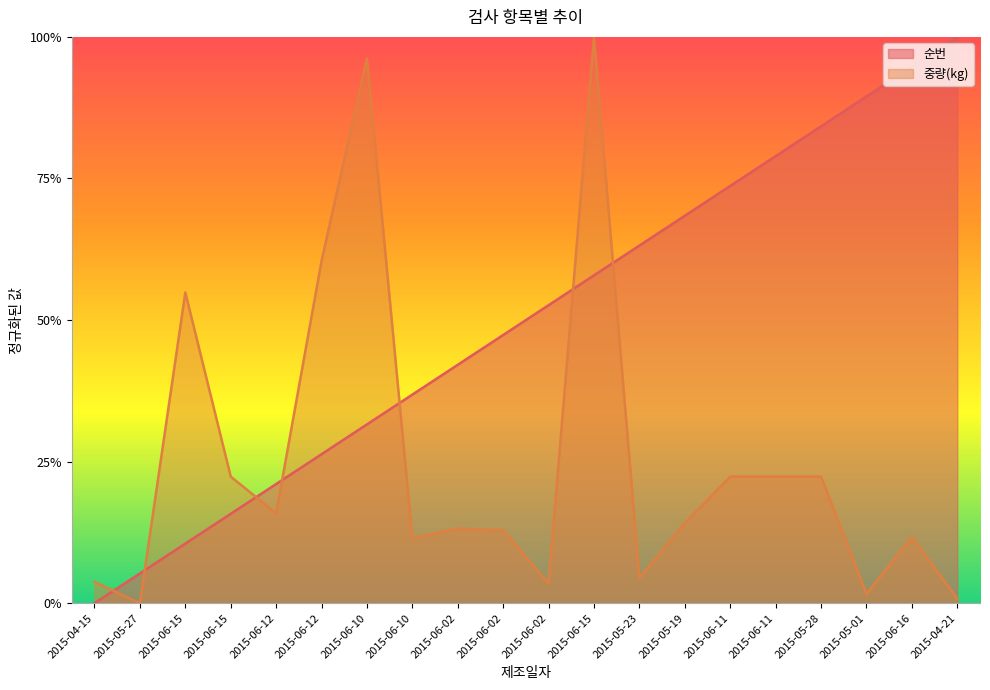

How many data points in 순번 are above 0?

19